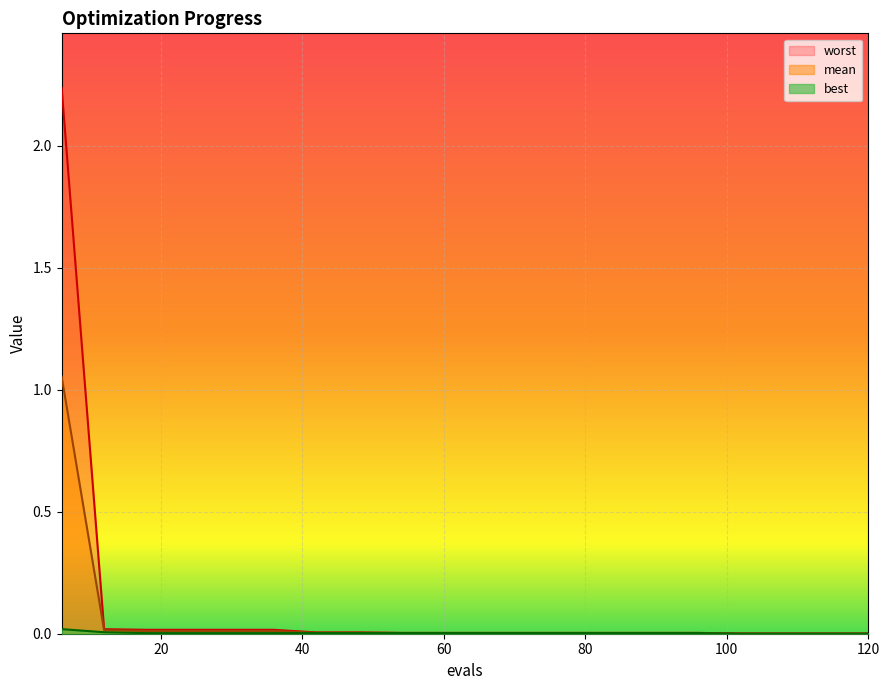

True or false: best and mean cross at least once.

False